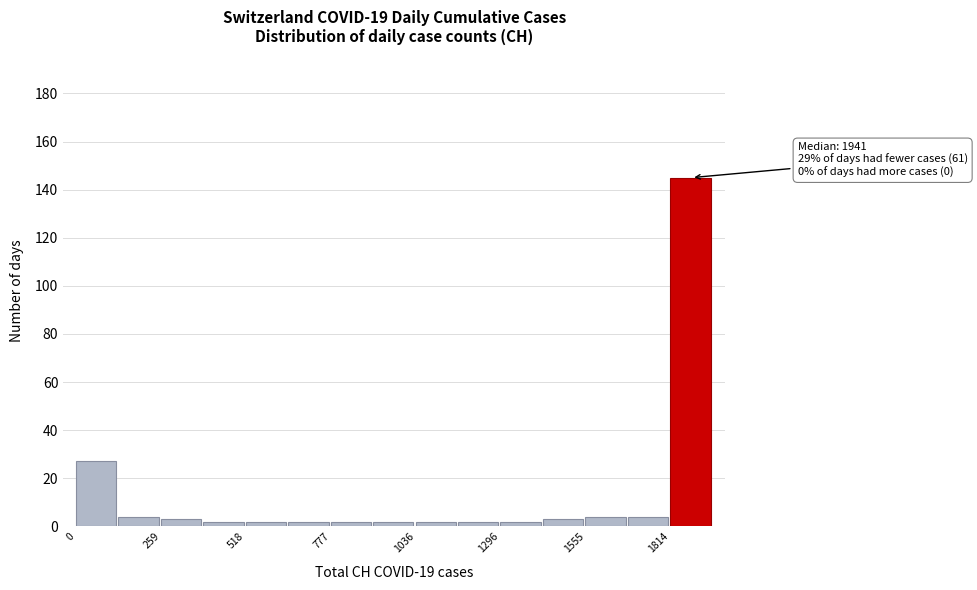

Read against the x-axis, roughly where is the centre of the tallest bar?

1900